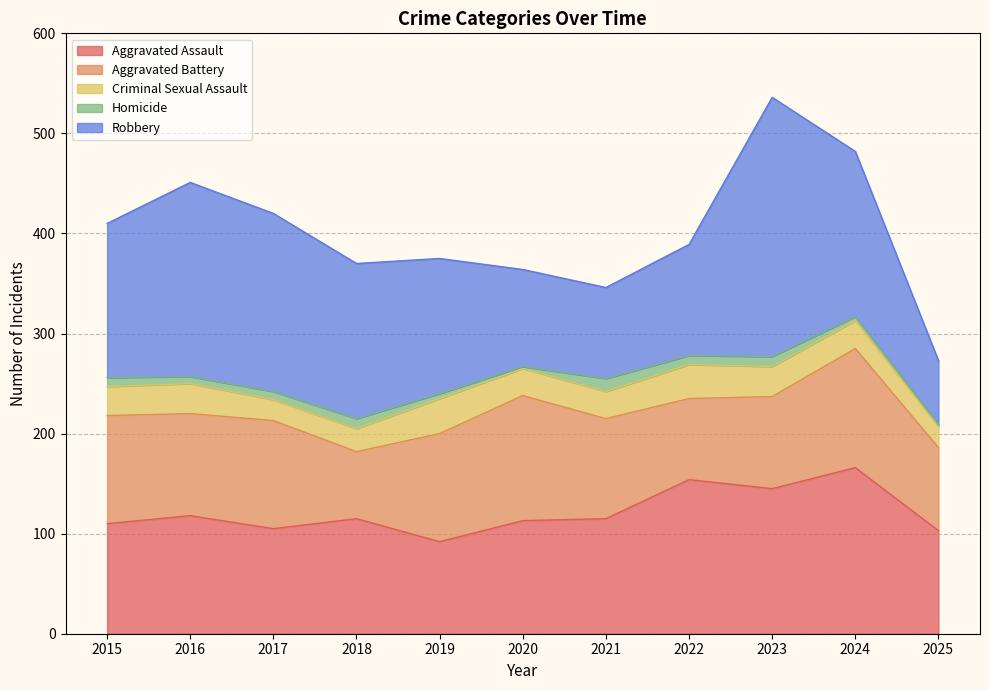

What is the spread (max minus min) of values at 2020?

123